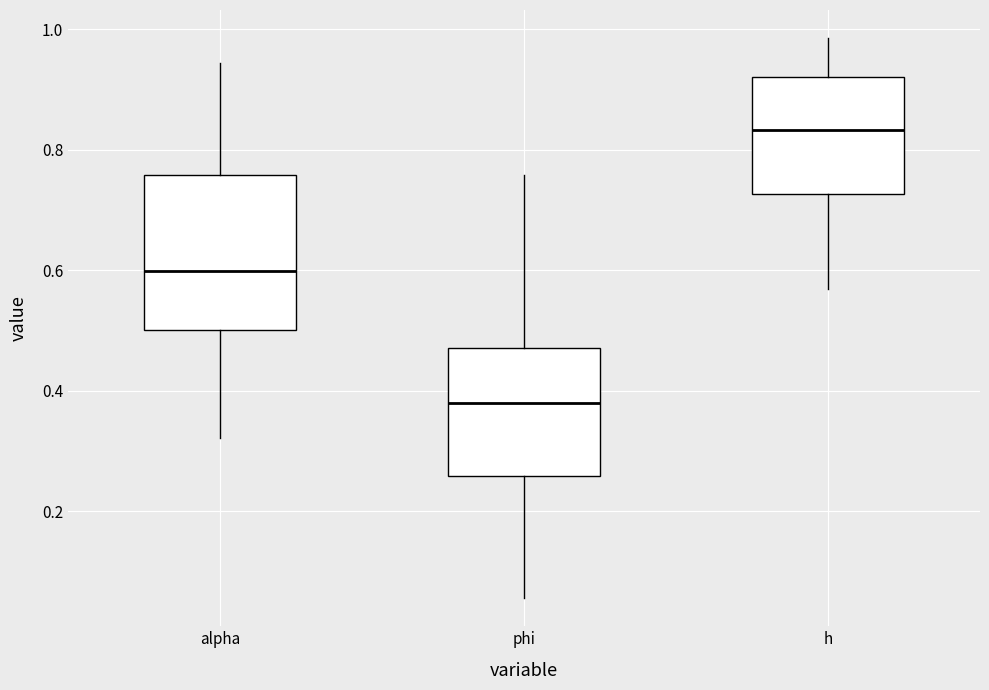

Comparing the boxes themselves (not the whiskers), which one is the tallest?

alpha